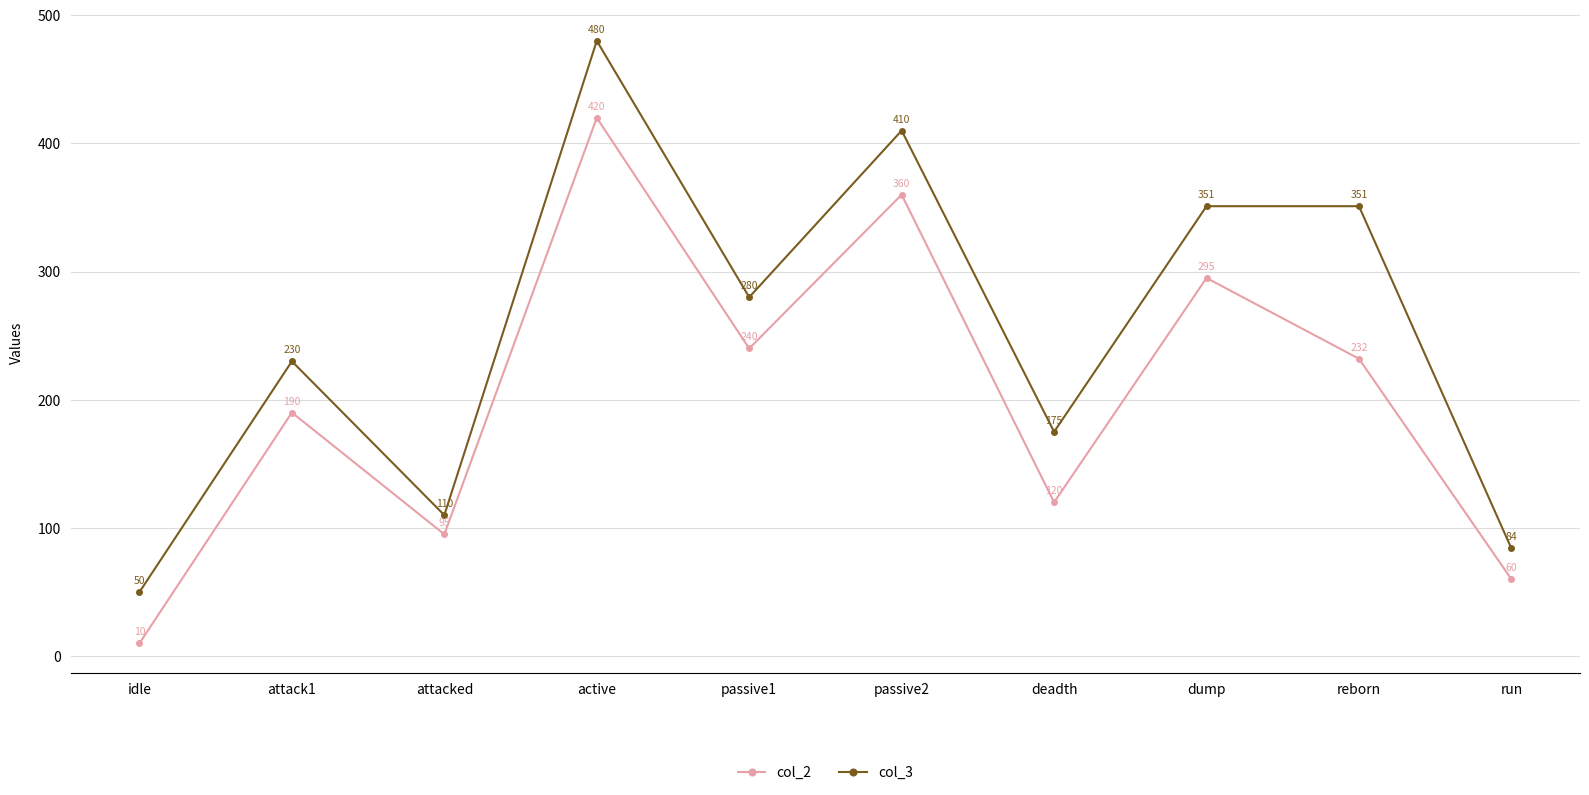

Which category has the lowest value across all series?

idle